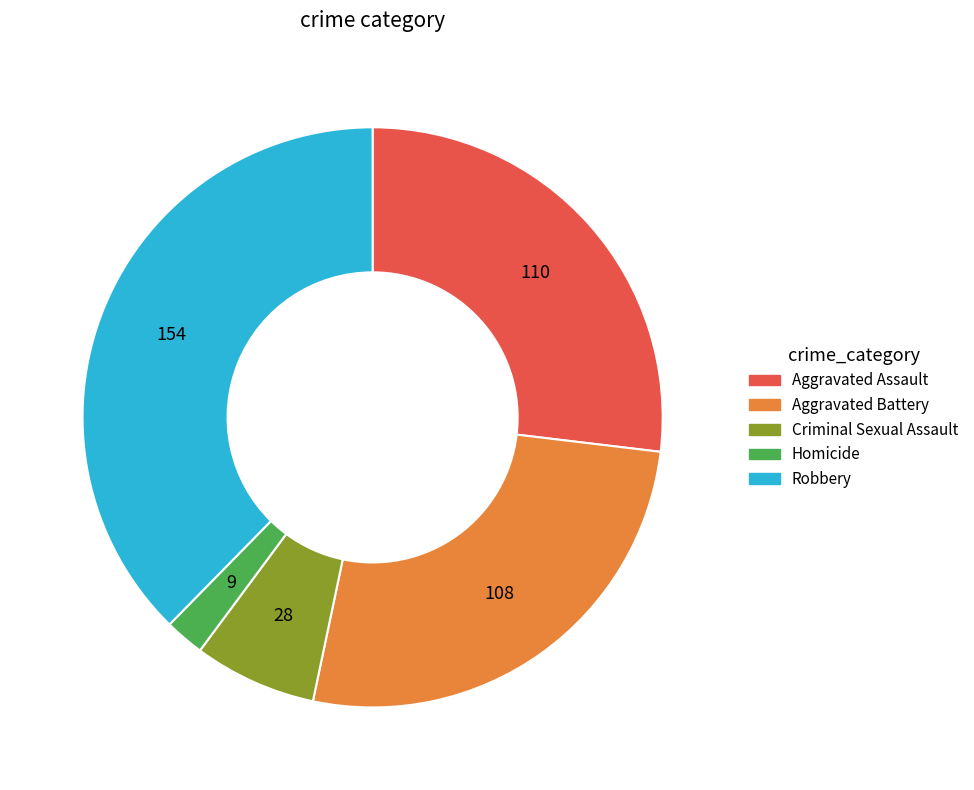

Which slice is the largest?

Robbery